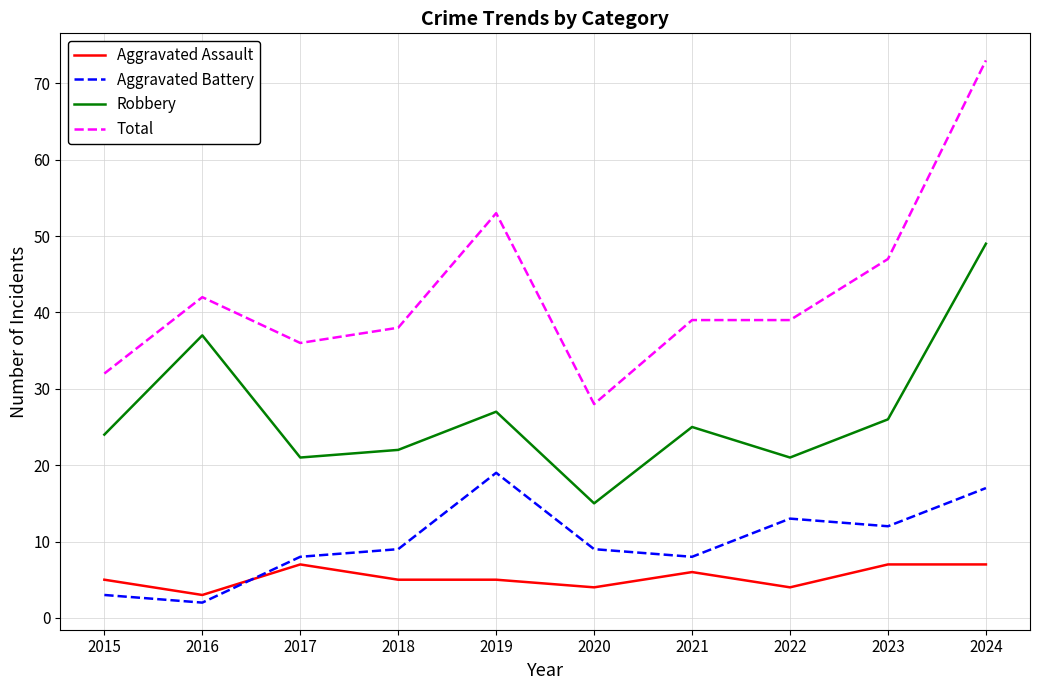

At which category is the sum across all series the highest?

2024